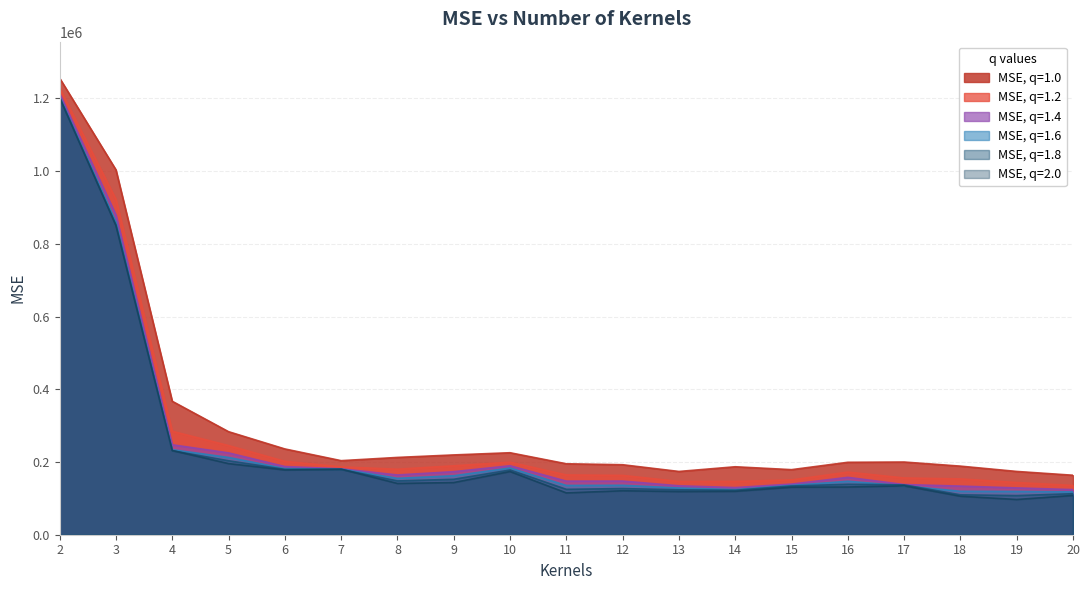

Rank the series by their maximum value, from lowest to highest.

MSE, q=1.8, MSE, q=2.0, MSE, q=1.6, MSE, q=1.4, MSE, q=1.2, MSE, q=1.0